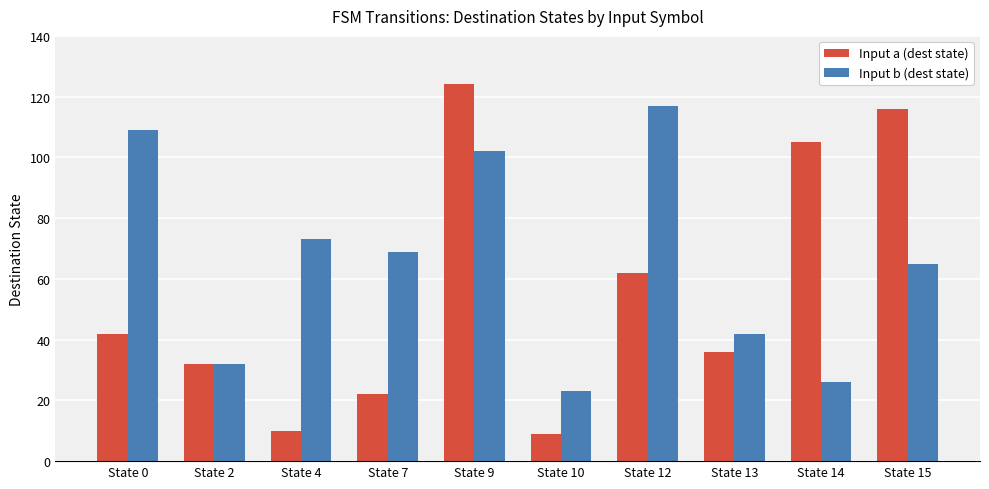

What is the difference between the highest and lowest values at State 0?

67